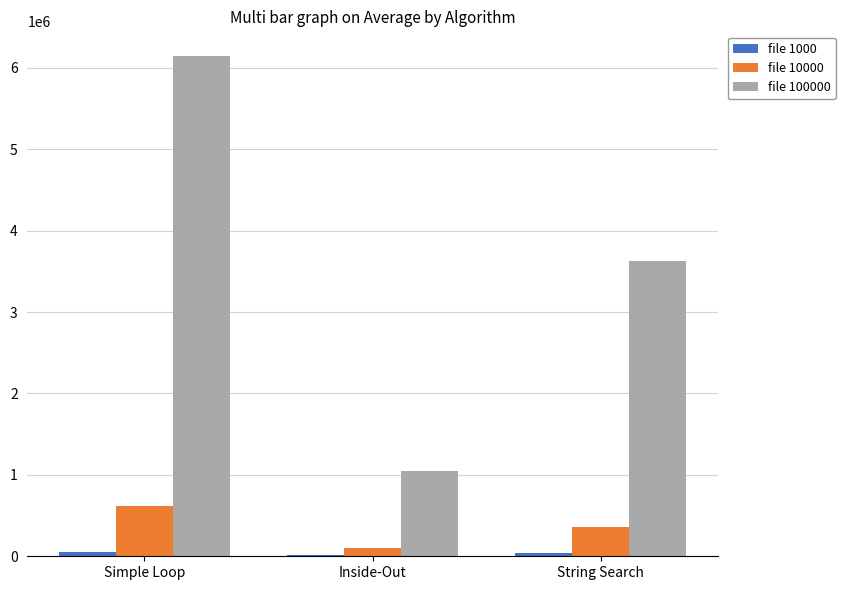

At which category does the chart reach its peak across all series?

Simple Loop